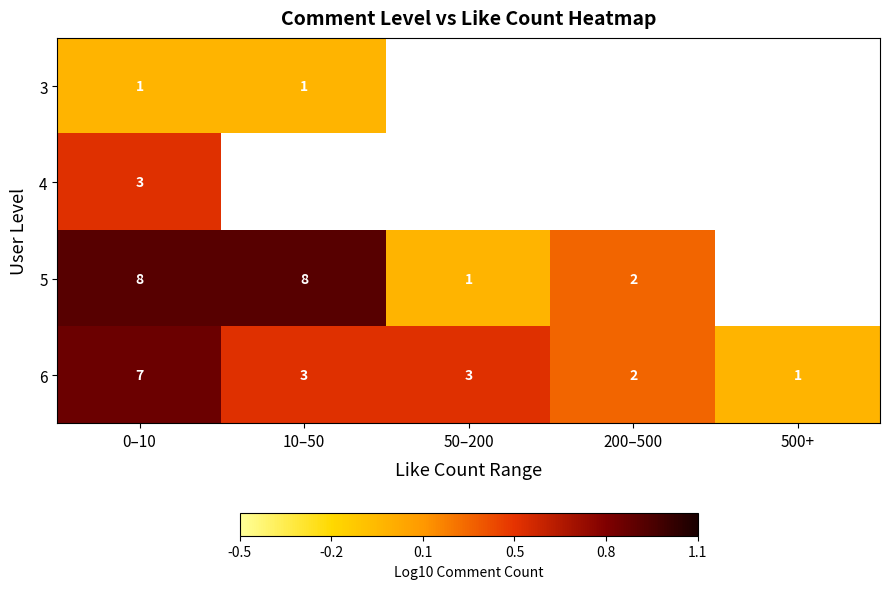

Count the number of data series in this chart.

4